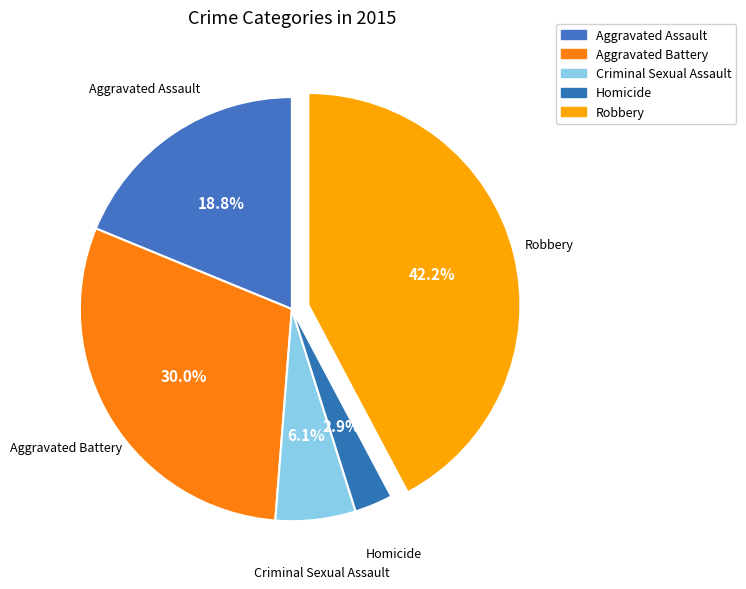

How many segments does this pie chart have?

5